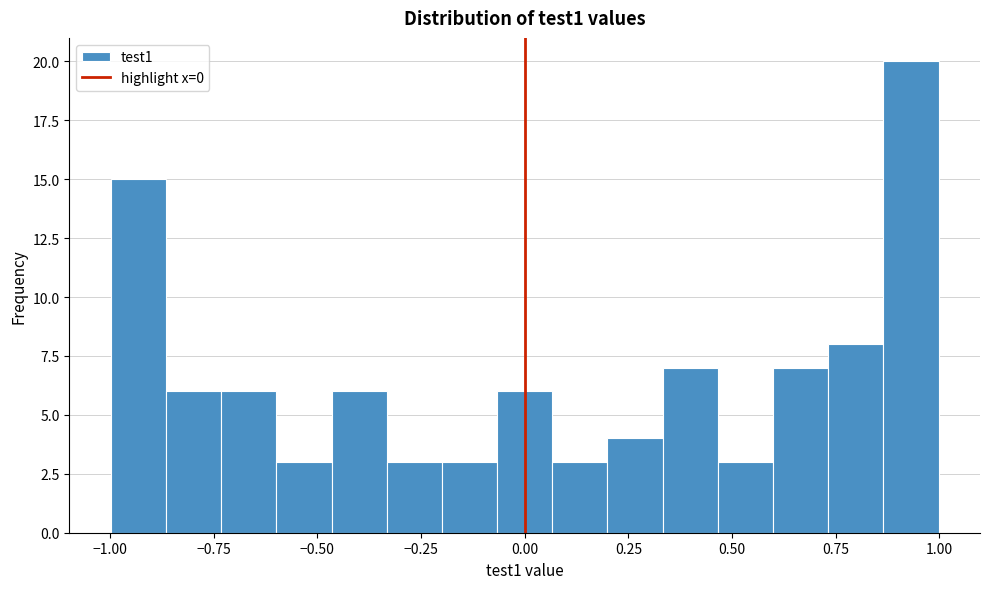

Around what value on the x-axis is the tallest bar? Give the approximate position of its centre, as read against the axis.

0.95